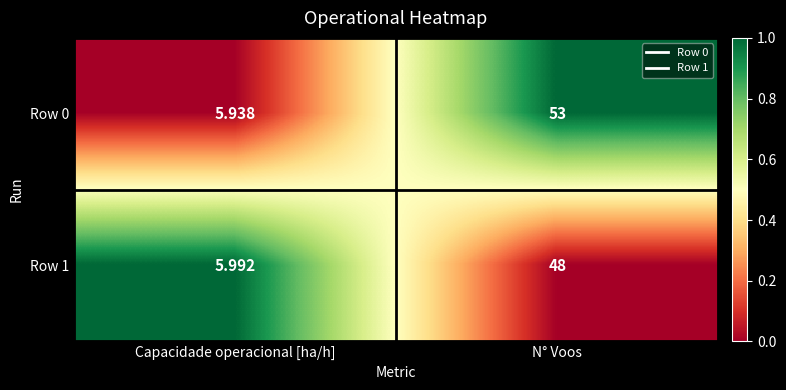

At which category is the sum across all series the highest?

N° Voos